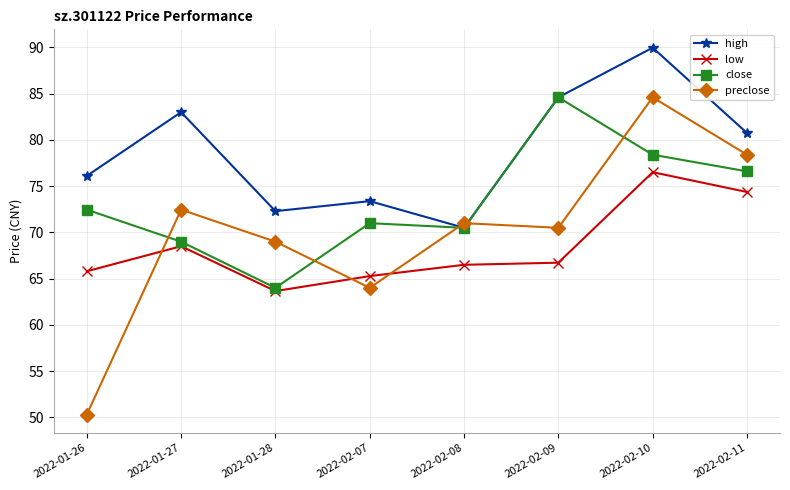

What is the difference between the second highest and second lowest values in the preclose series?

14.4